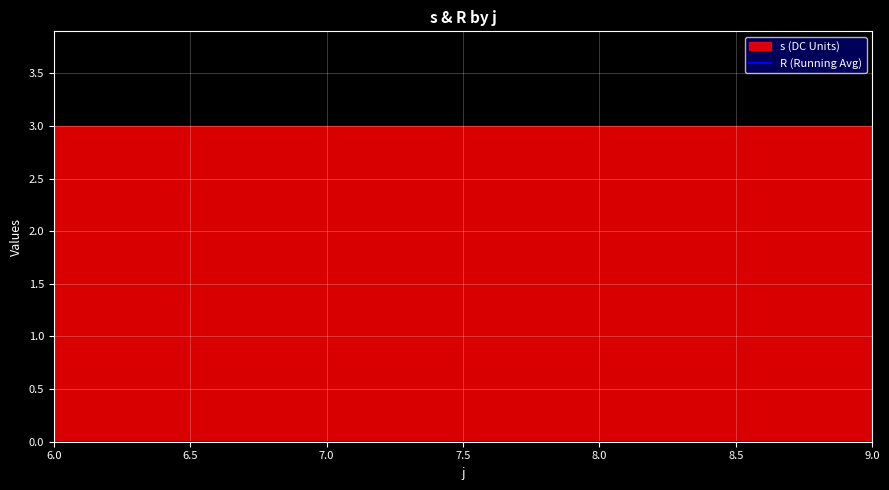

How many data points does each series have?

20